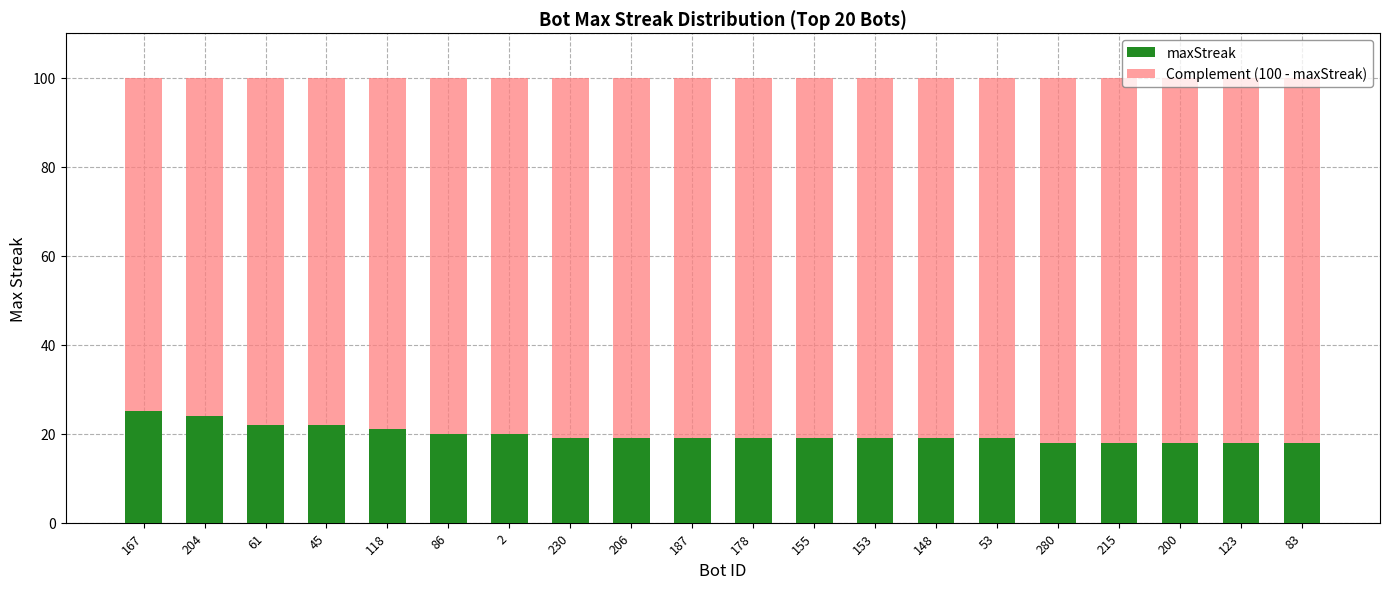

What is the maximum value for maxStreak?

25